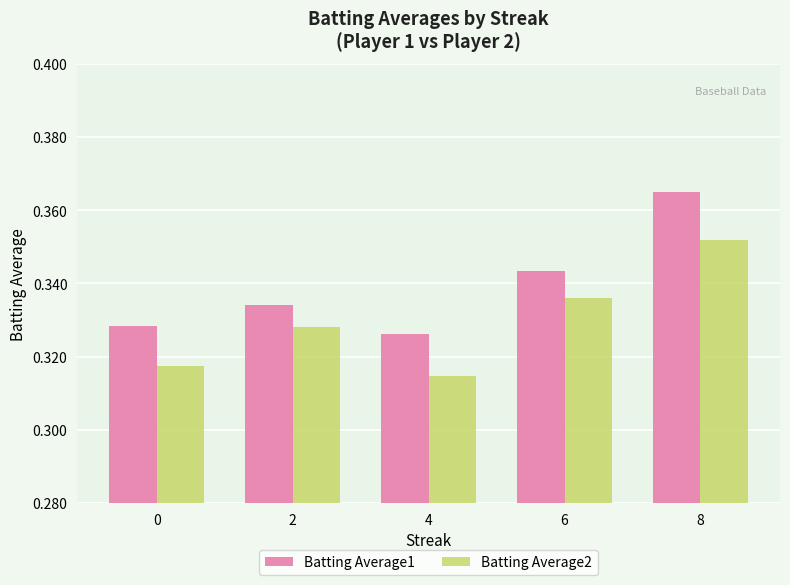

The value of Batting Average2 at 4 is 0.6. True or false?

False